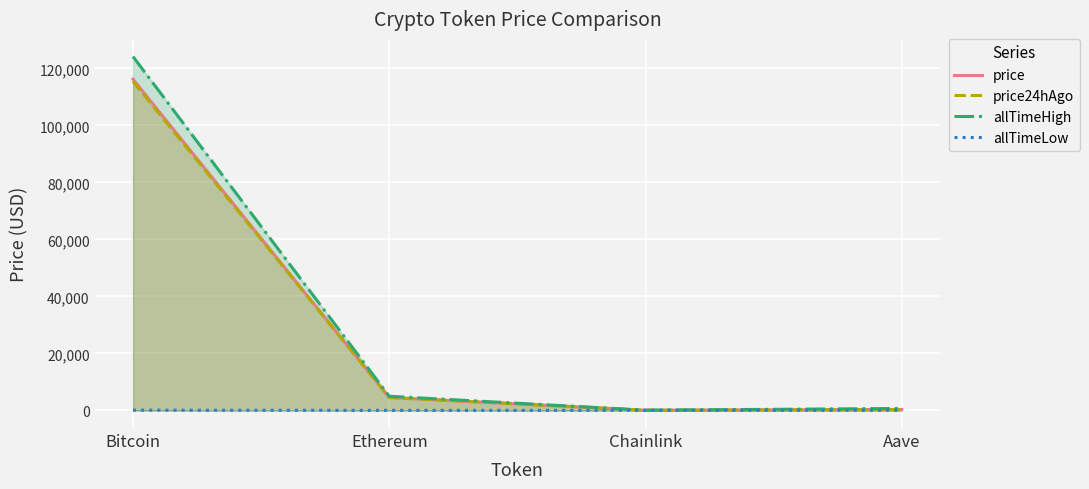

Reading left to right, transcribe all the data shown in this chart.

price: Bitcoin=116200.0	Ethereum=4507.3	Chainlink=23.0	Aave=295.3
price24hAgo: Bitcoin=115445.0	Ethereum=4502.3	Chainlink=23.6	Aave=295.3
allTimeHigh: Bitcoin=124128.0	Ethereum=4946.1	Chainlink=52.7	Aave=661.7
allTimeLow: Bitcoin=67.8	Ethereum=0.4	Chainlink=0.1	Aave=26.0